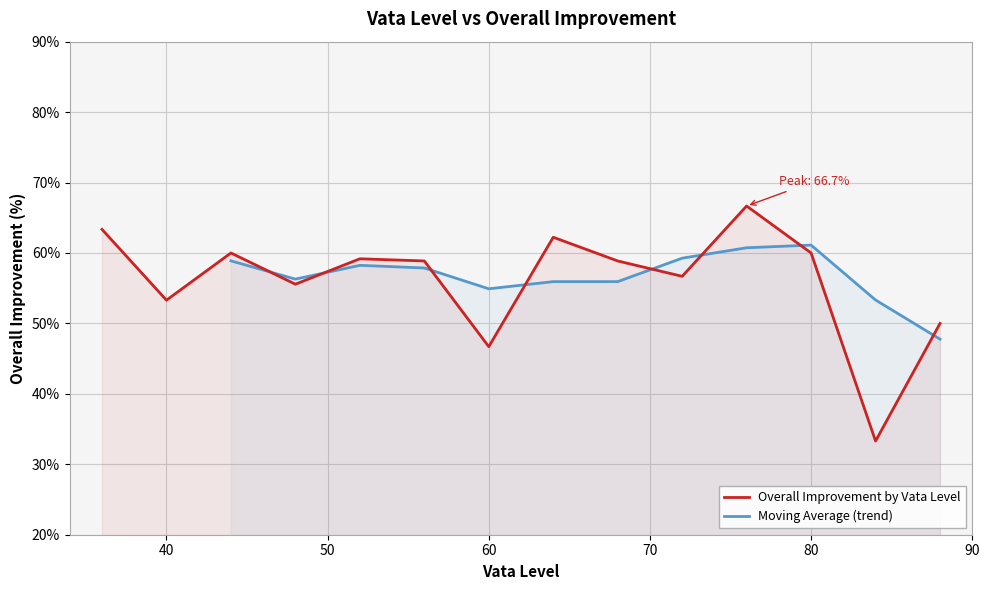

What is the maximum value for Overall Improvement by Vata Level?

66.7